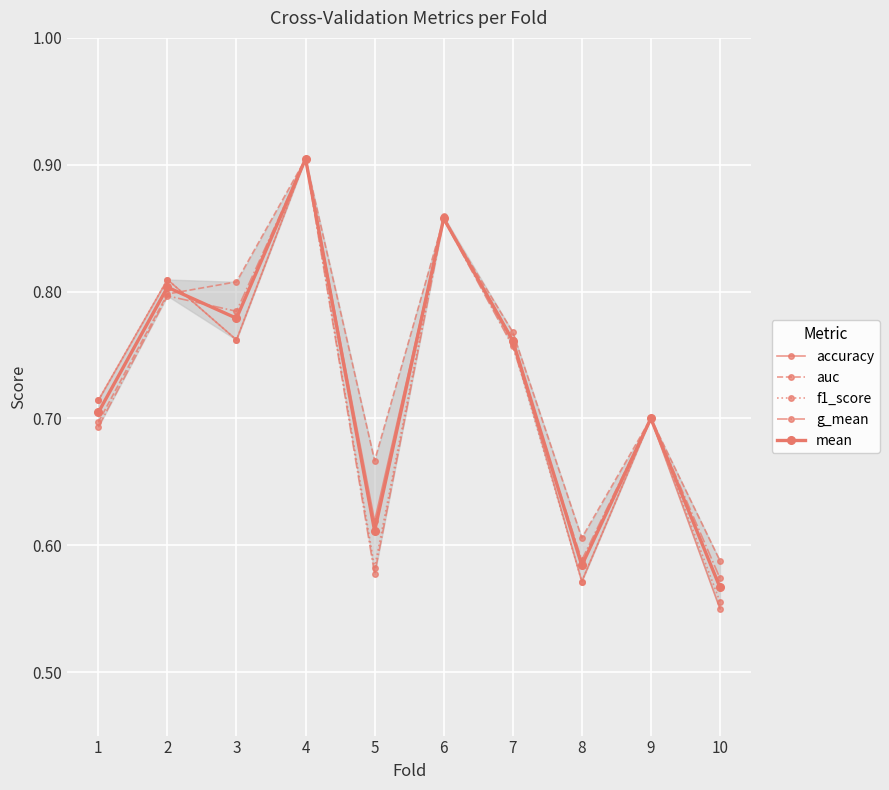

Count the g_mean values in the range 0 to 1.

10